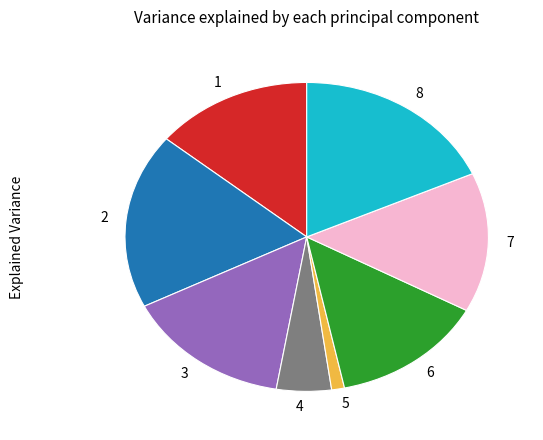

True or false: 3 accounts for 15% of the total.

True